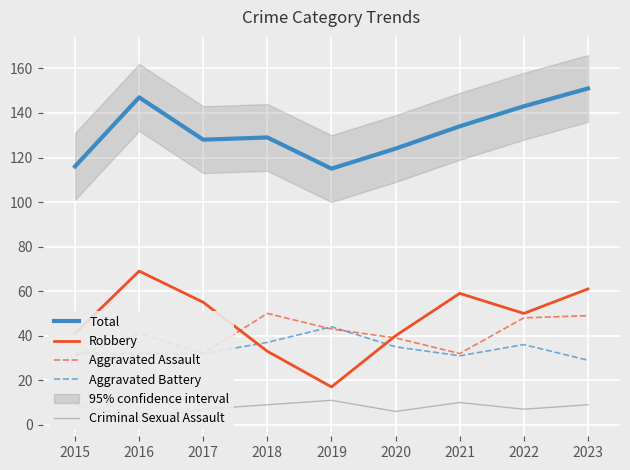

Between which two adjacent categories do Robbery and Aggravated Battery first intersect?

2017 and 2018